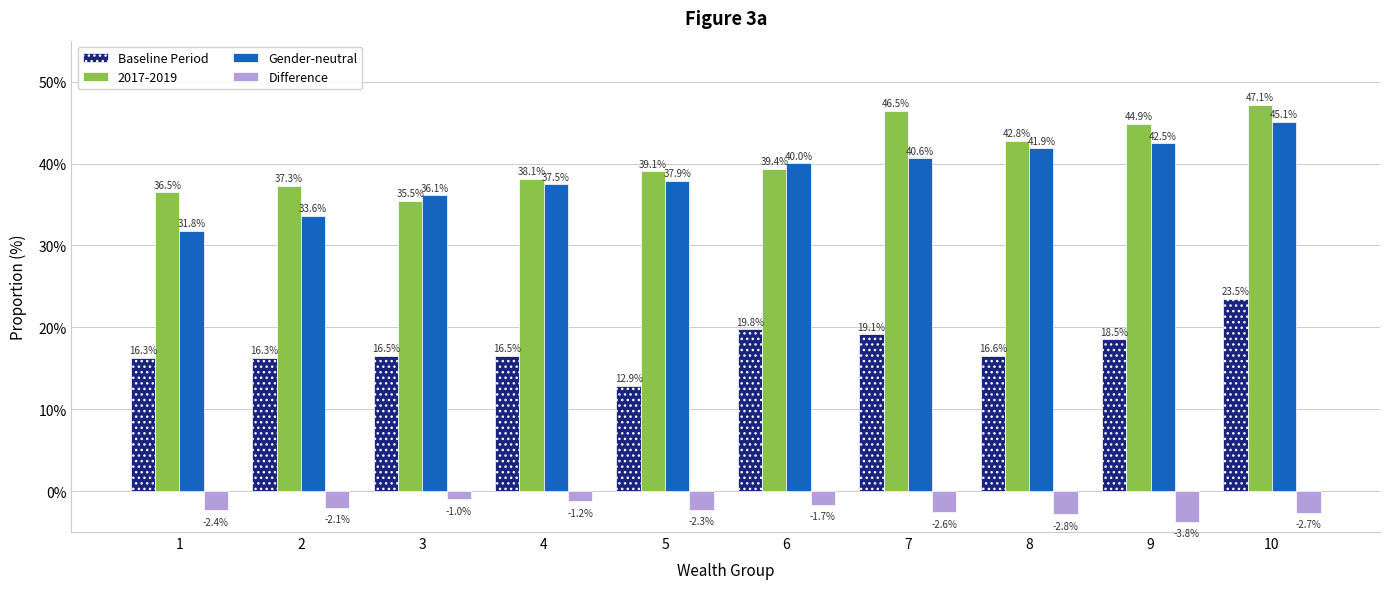

What are all the series names shown in the legend?

Baseline Period, 2017-2019, Gender-neutral, Difference